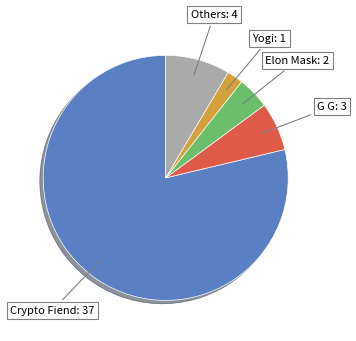

Does any single category account for the majority?

Yes